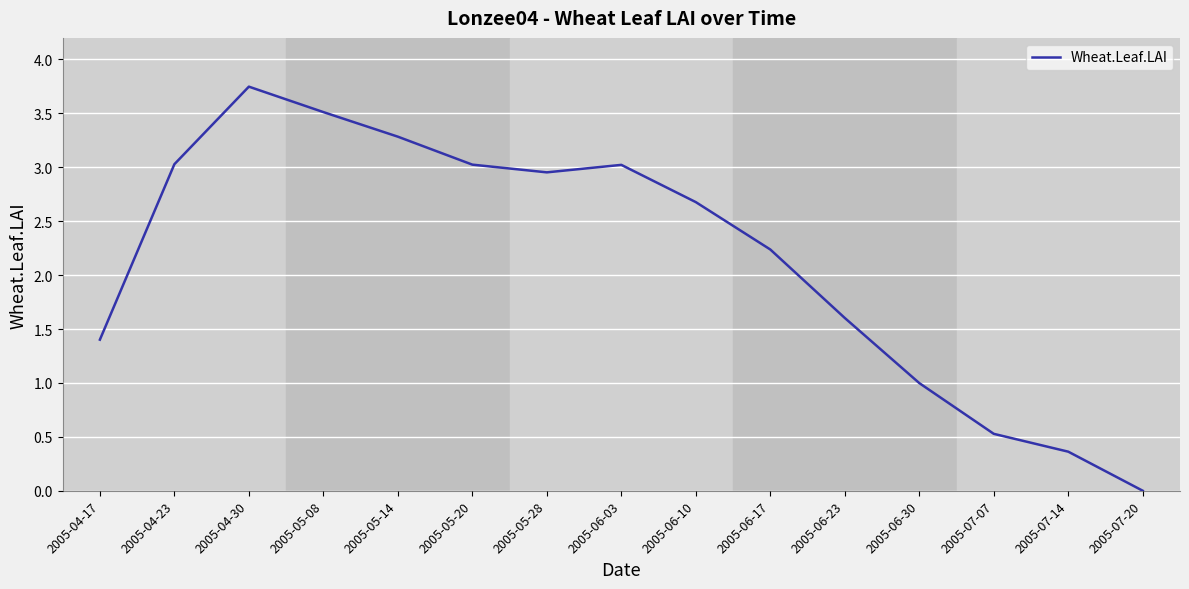

The value at 2005-06-17 is 3.8. True or false?

False